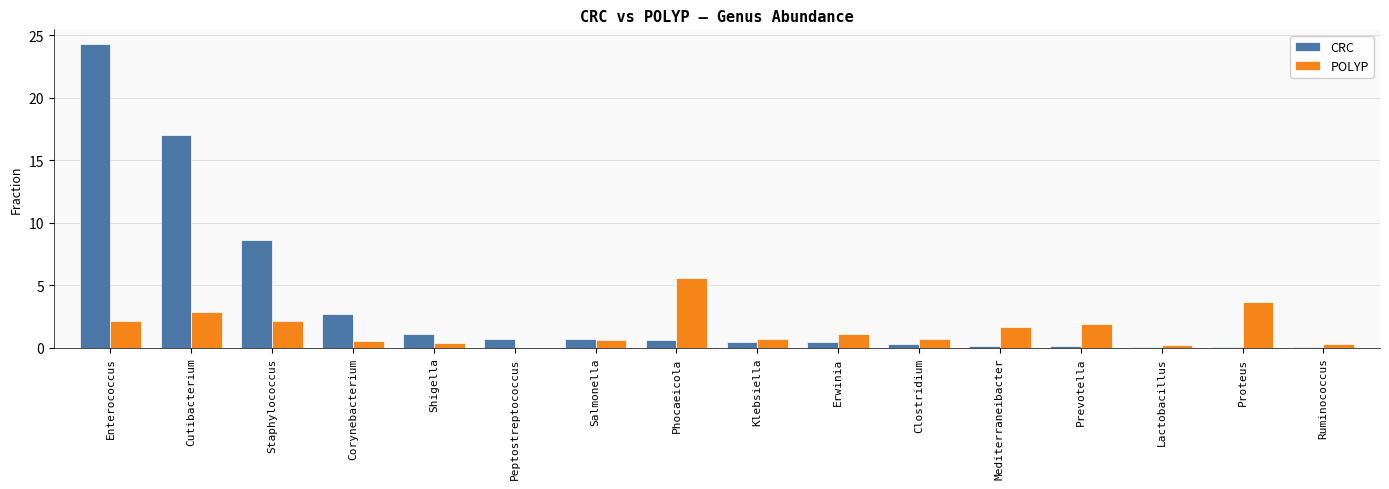

What is the sum of all CRC values?

57.5